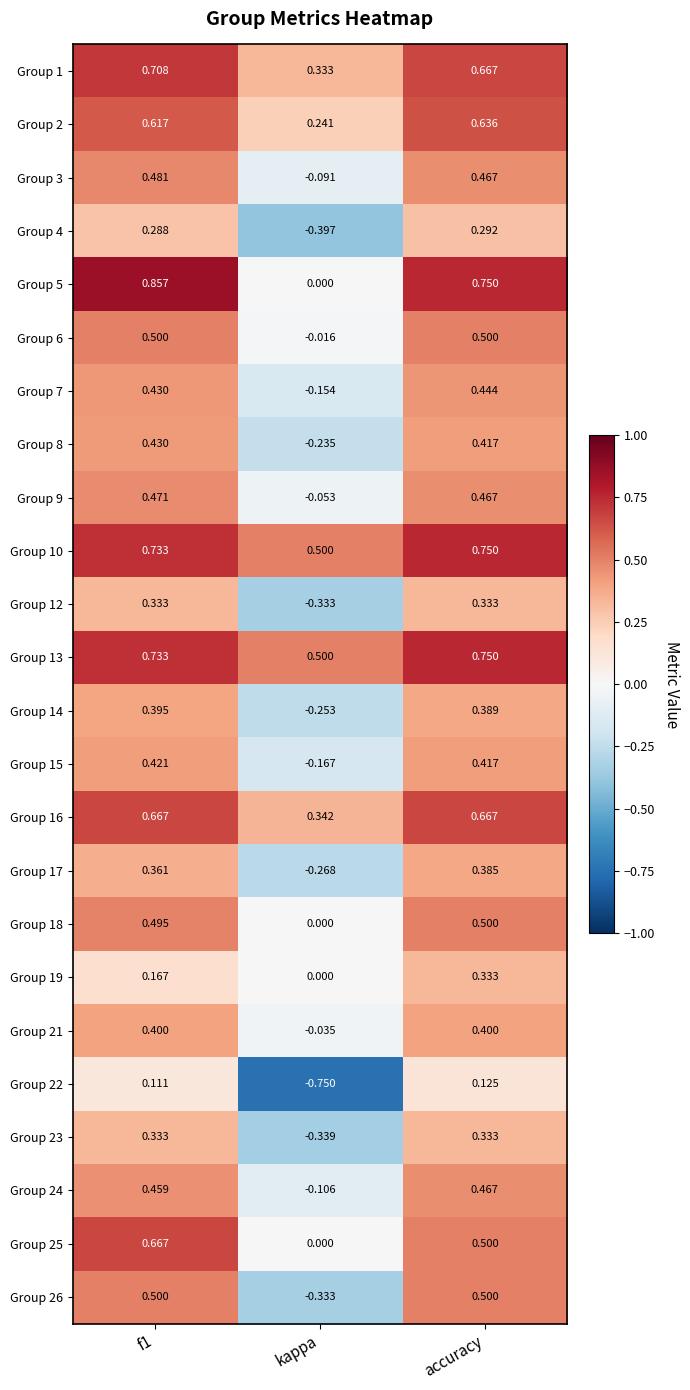

Which category has the lowest value in the Group 16 series?

kappa